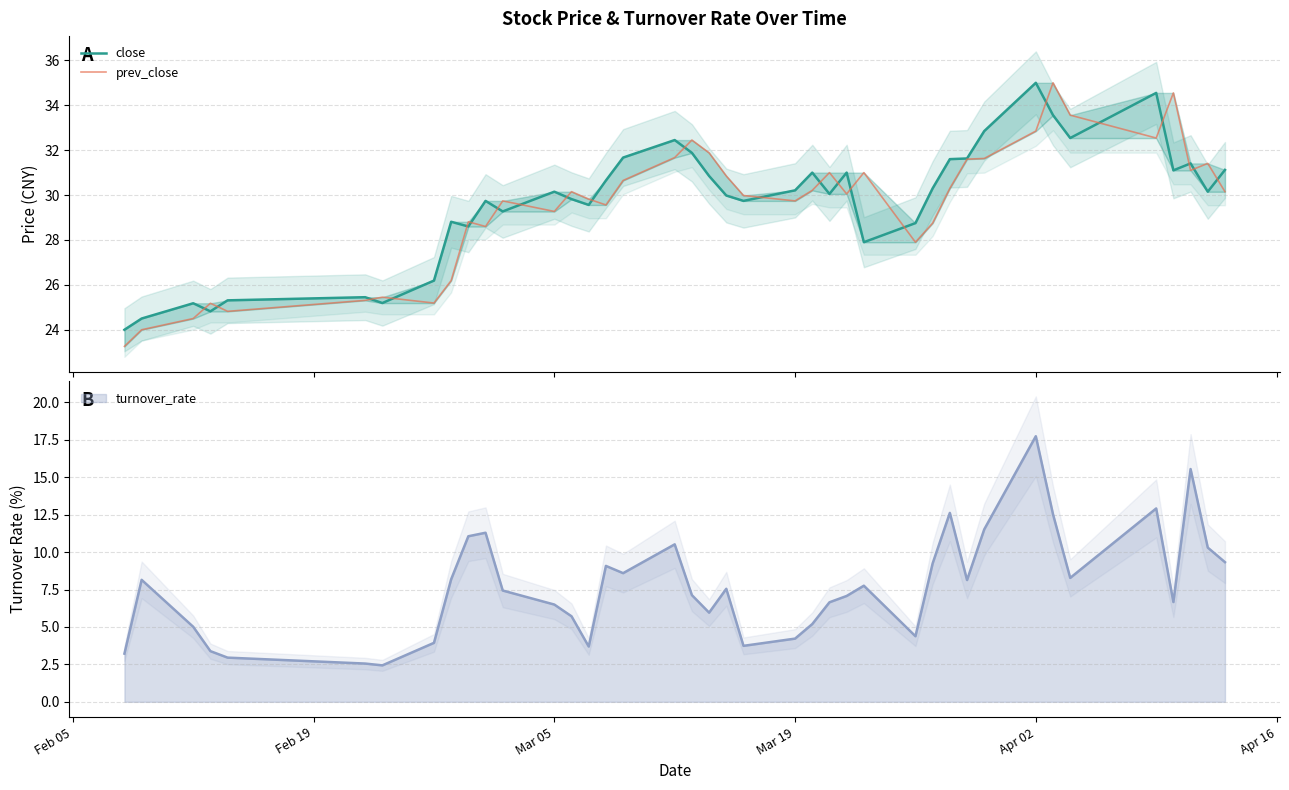

What is the difference between the highest and lowest values at Apr 16?

0.1